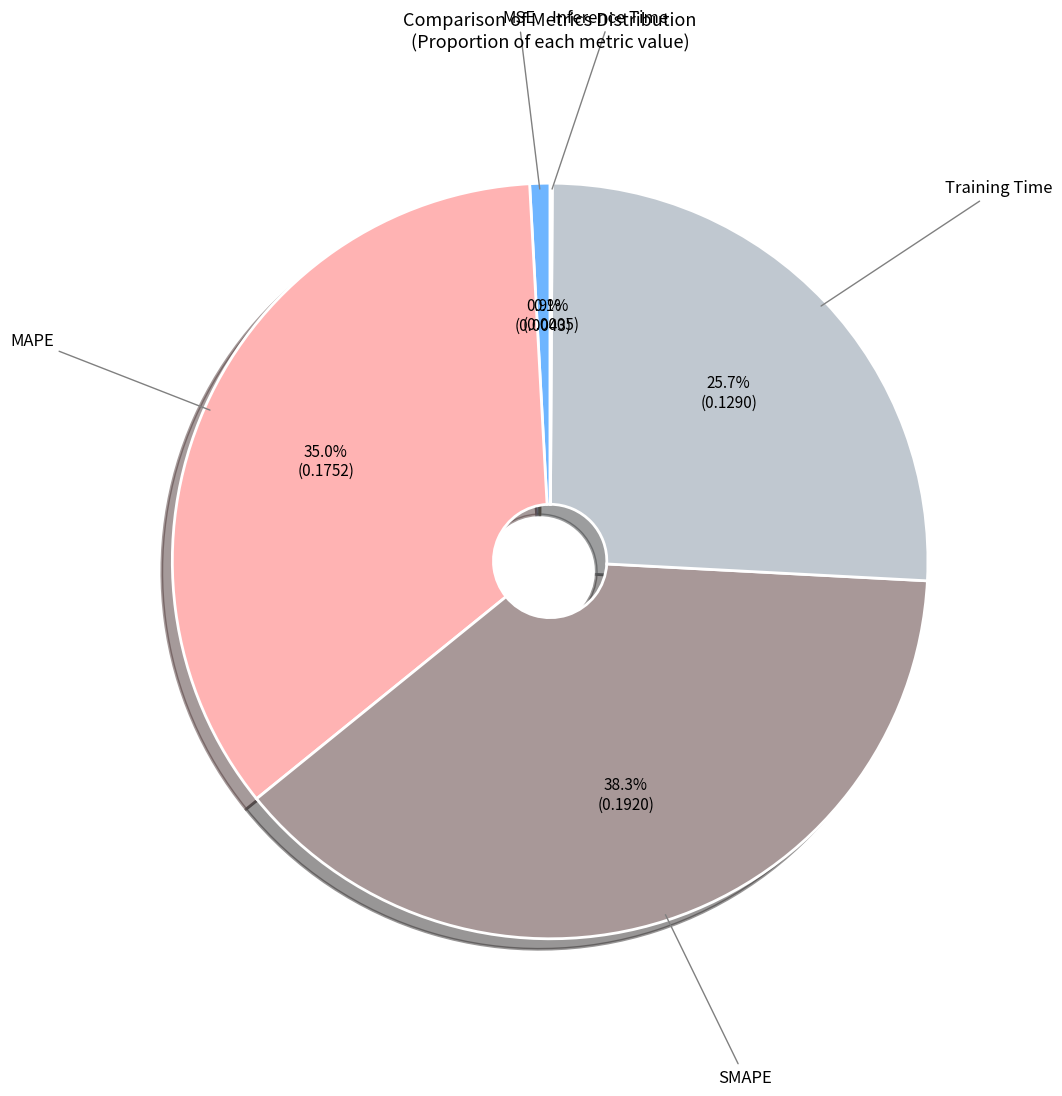

To the nearest percent, what portion does MSE represent?

1%